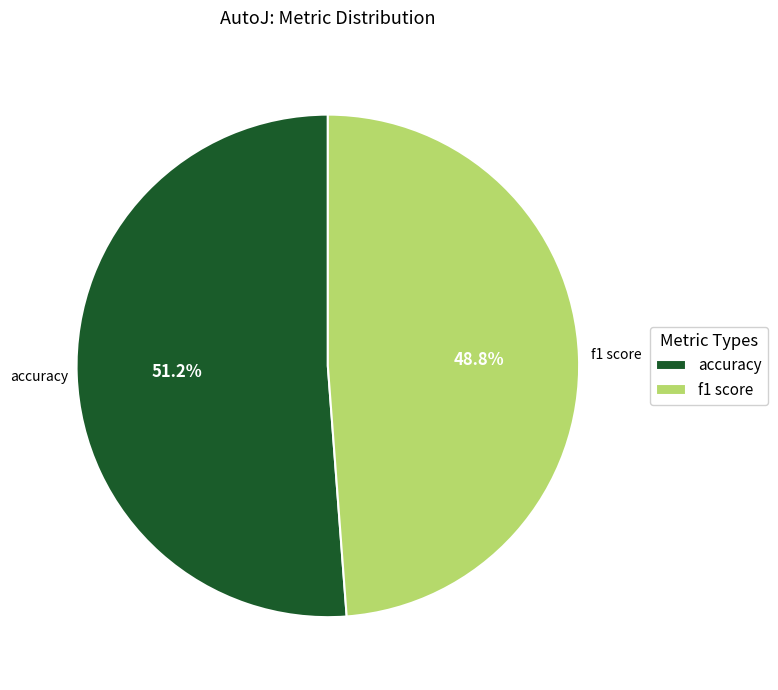

Between f1 score and accuracy, which is larger?

accuracy